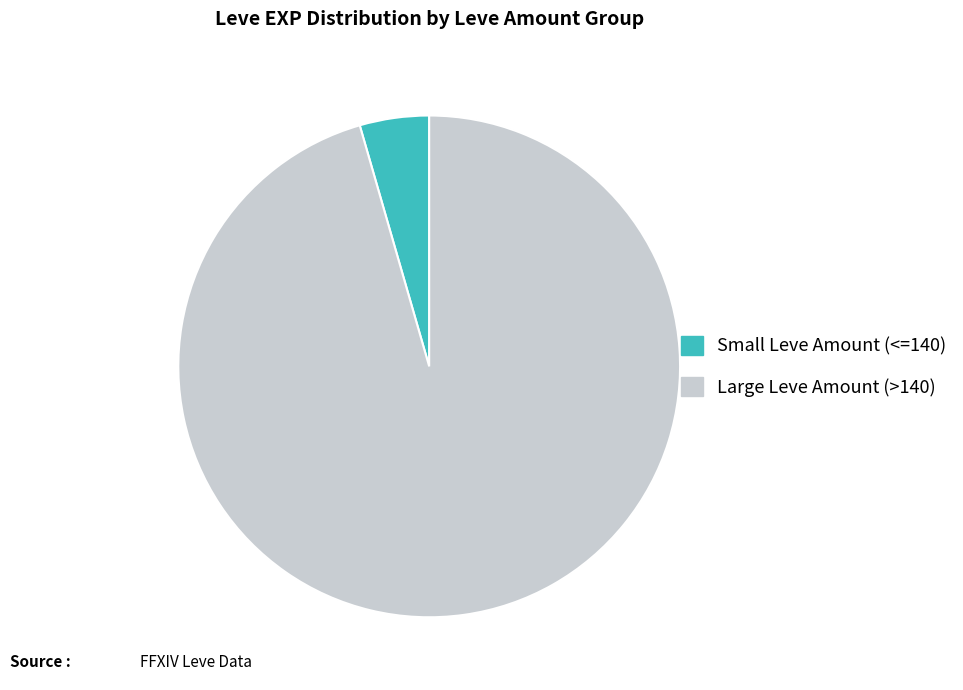

Does Small Leve Amount (<=140) represent more than half of the total?

No